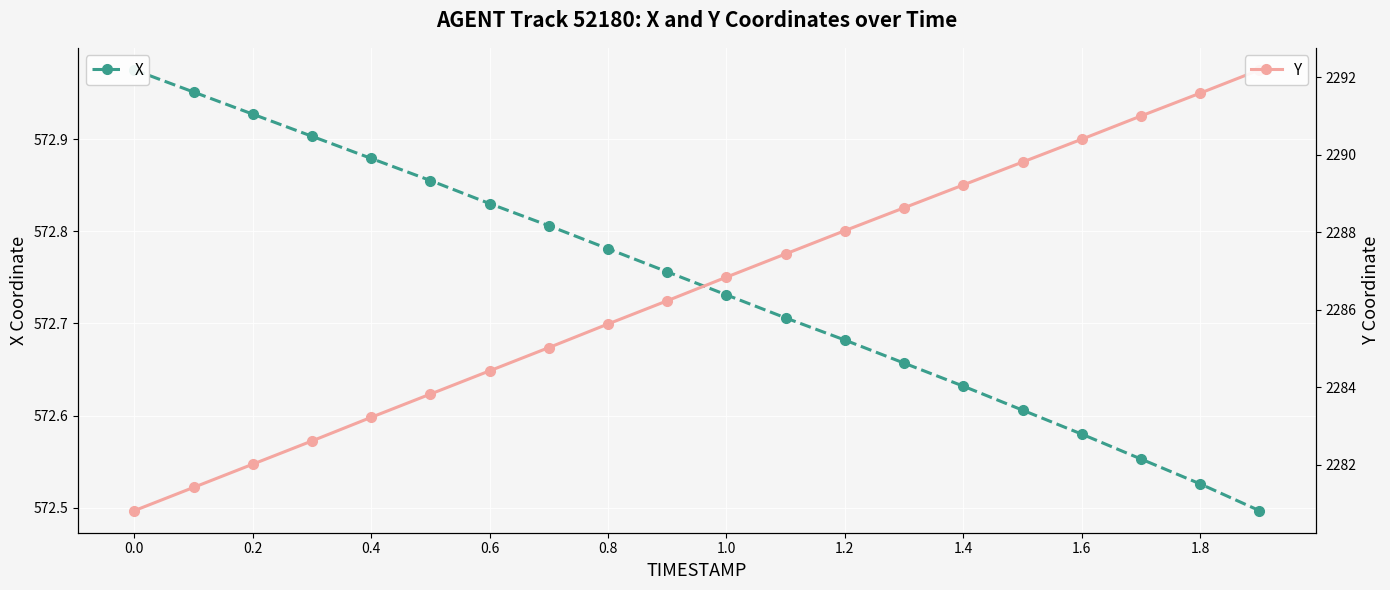

True or false: Y and X intersect in this chart.

False